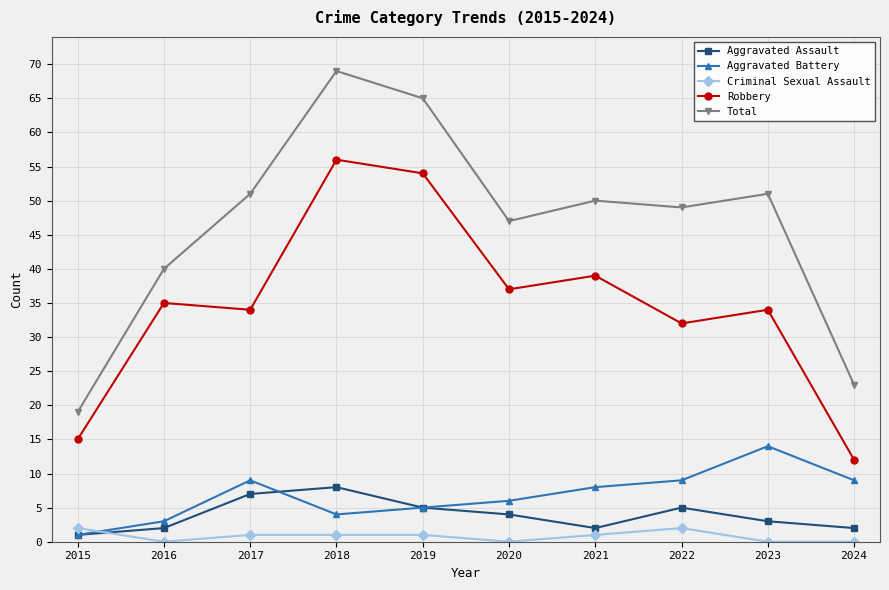

The Robbery series shows 32 at 2022. True or false?

True